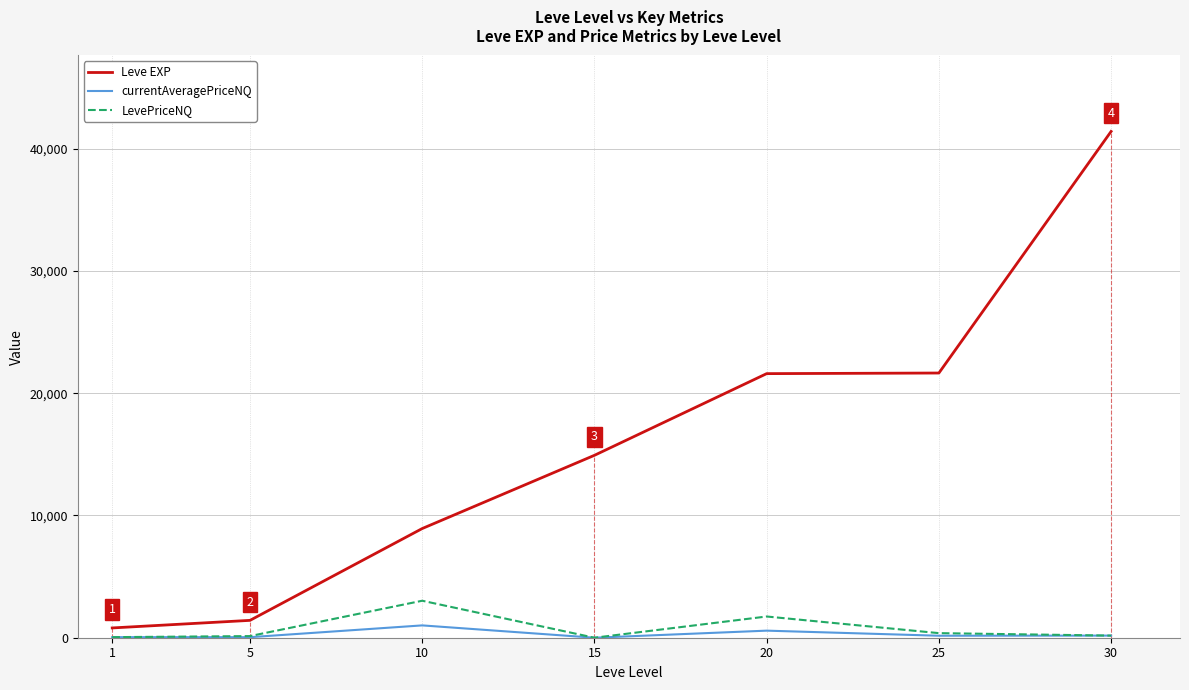

At how many categories does at least one series exceed 34393?

1